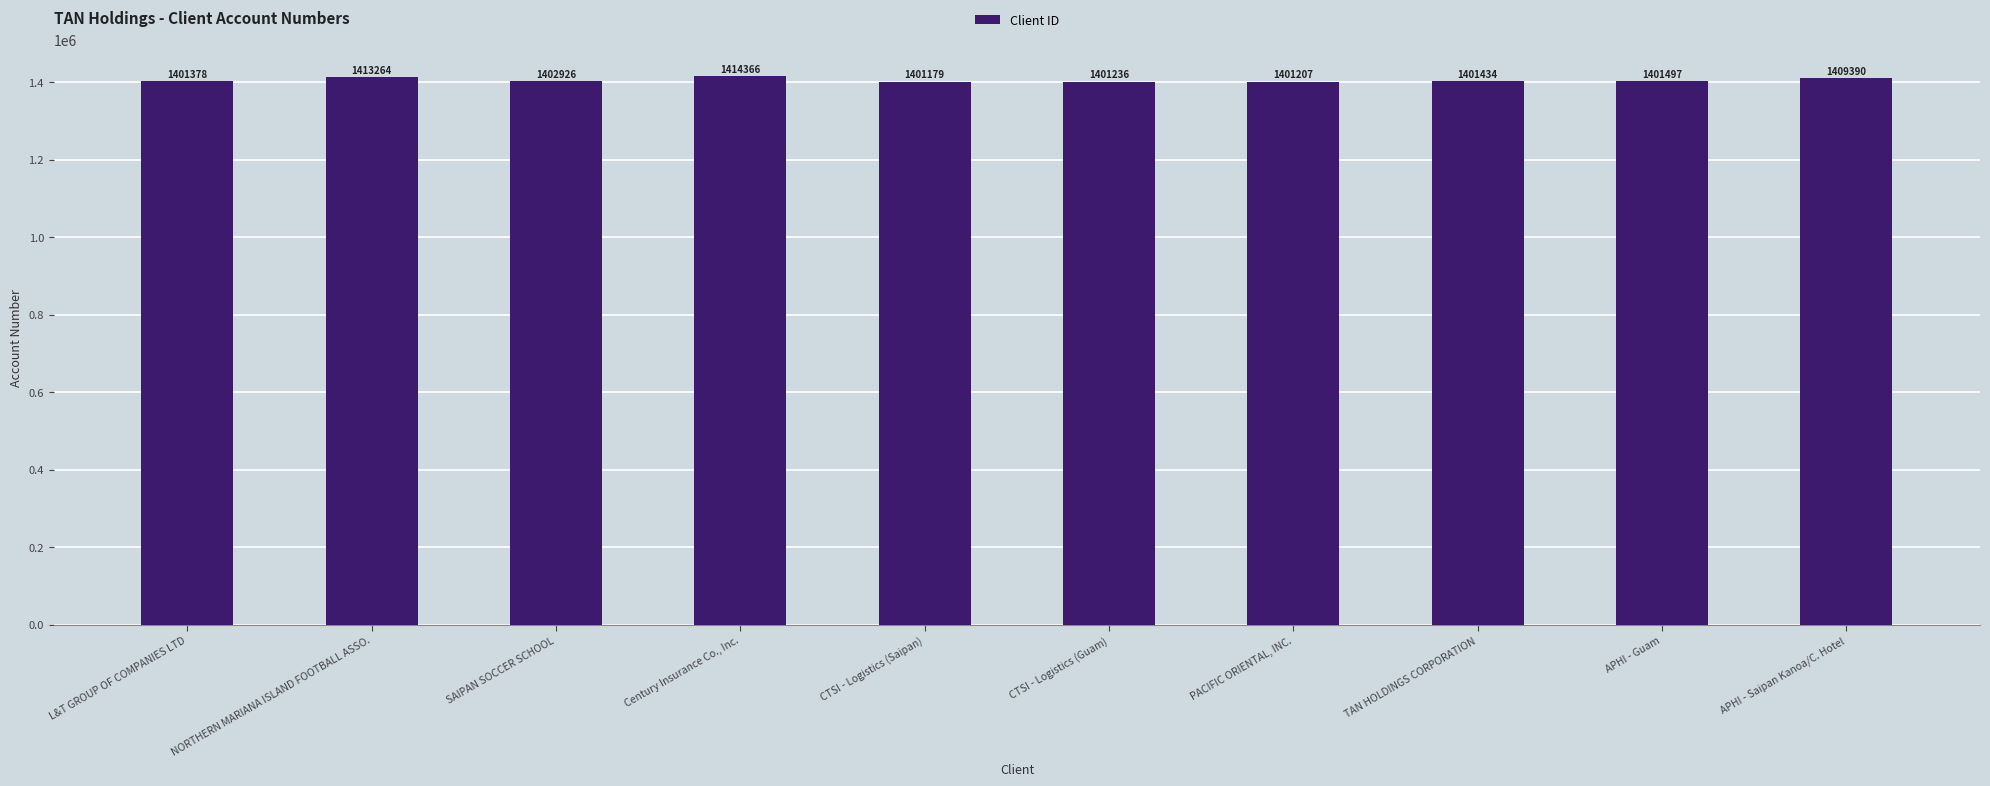

List the labels in order of value, largest first.

Century Insurance Co., Inc., NORTHERN MARIANA ISLAND FOOTBALL ASSO., APHI - Saipan Kanoa/C. Hotel, SAIPAN SOCCER SCHOOL, APHI - Guam, TAN HOLDINGS CORPORATION, L&T GROUP OF COMPANIES LTD, CTSI - Logistics (Guam), PACIFIC ORIENTAL, INC., CTSI - Logistics (Saipan)